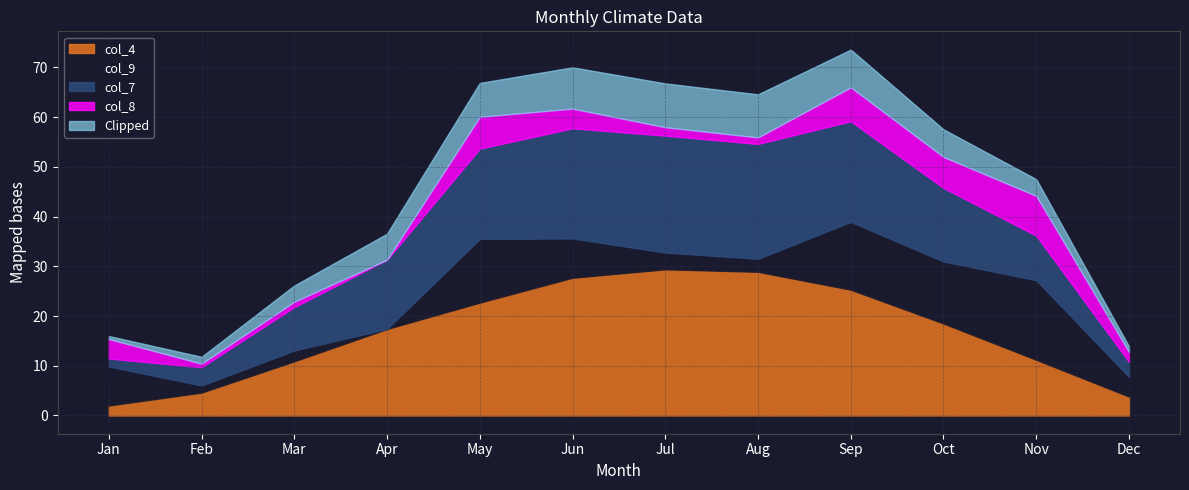

At which label does col_9 reach its peak?

Nov